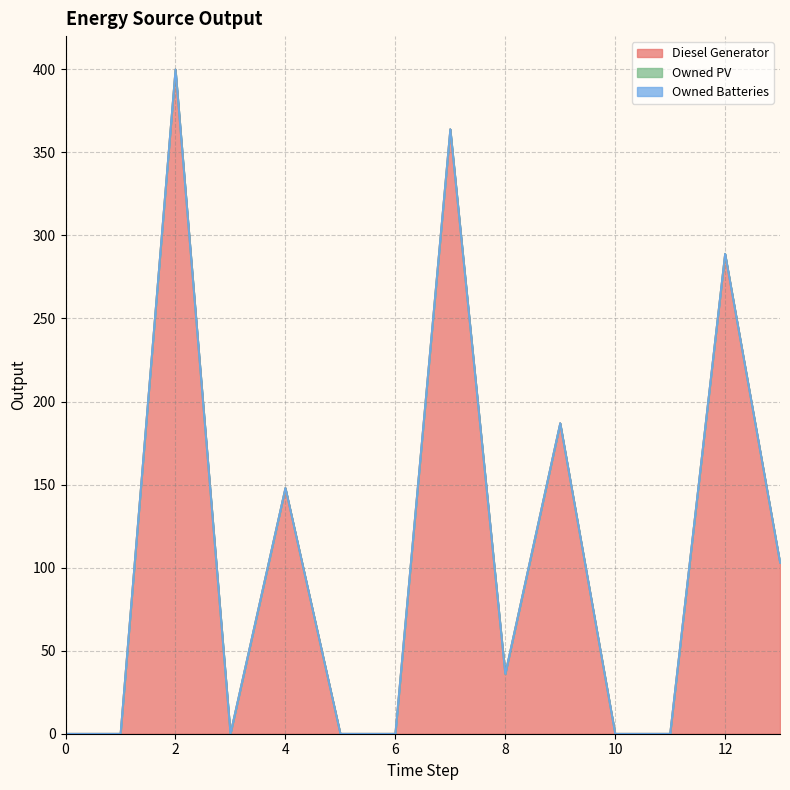

Reading left to right, transcribe all the data shown in this chart.

Diesel Generator: 0=0	1=0	2=400	3=0	4=148	5=0	6=0	7=364	8=36	9=187	10=0	11=0	12=289	13=103
Owned PV: 0=0	1=0	2=0	3=0	4=0	5=0	6=0	7=0	8=0	9=0	10=0	11=0	12=0	13=0
Owned Batteries: 0=0	1=0	2=0	3=0	4=0	5=0	6=0	7=0	8=0	9=0	10=0	11=0	12=0	13=0